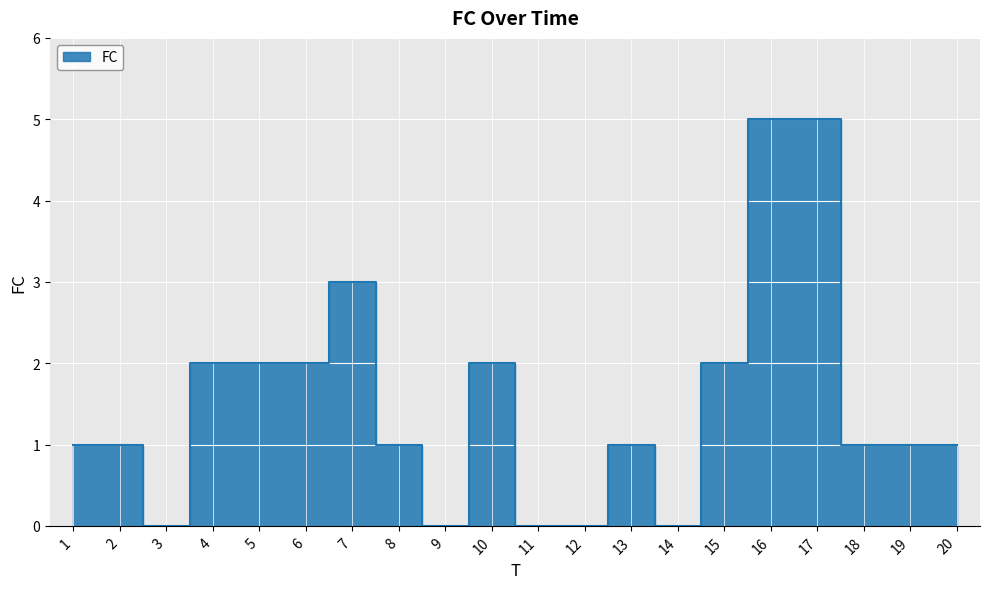

What is the approximate value at 7?

3